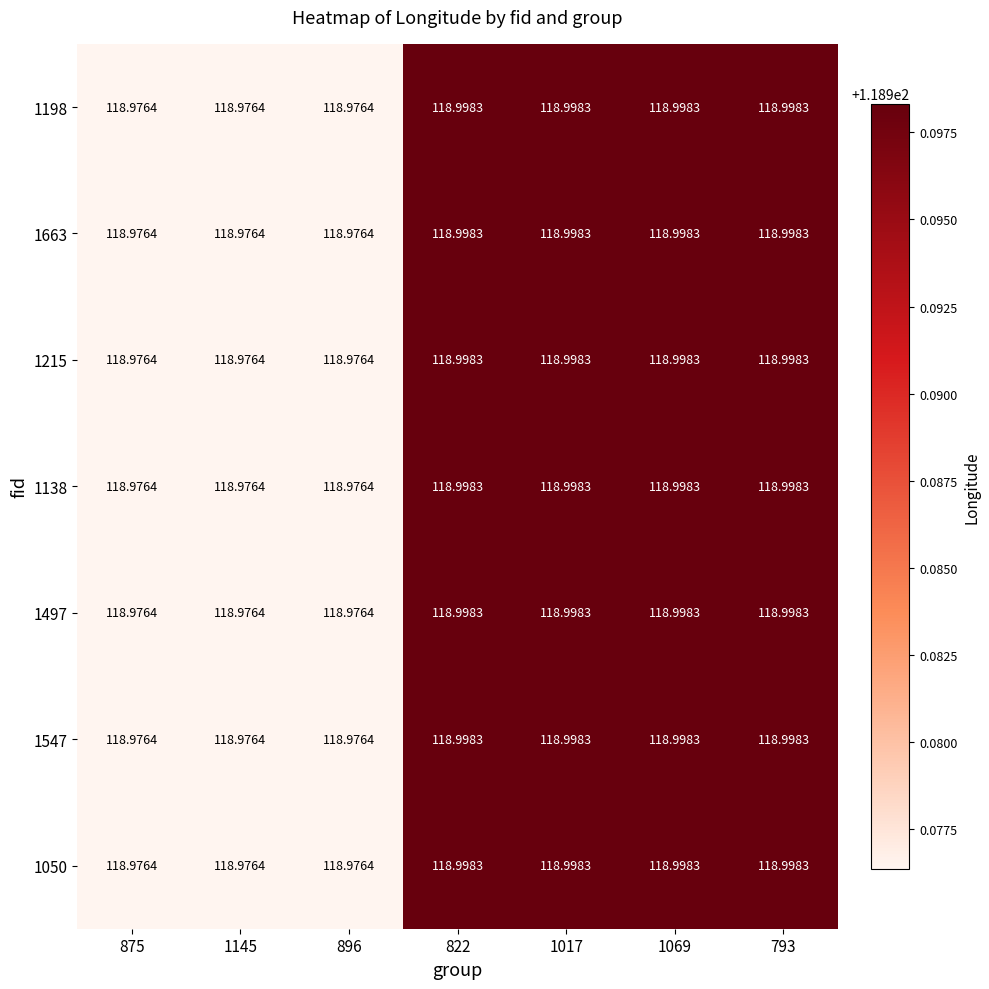

Count the number of data series in this chart.

7